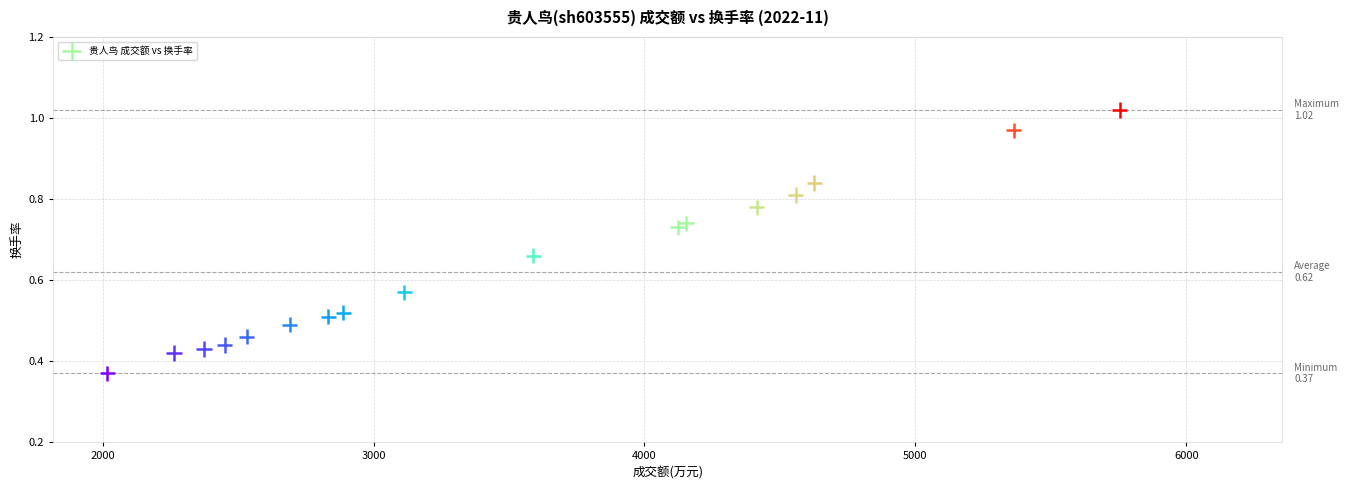

Count the number of points in this scatter plot.

17